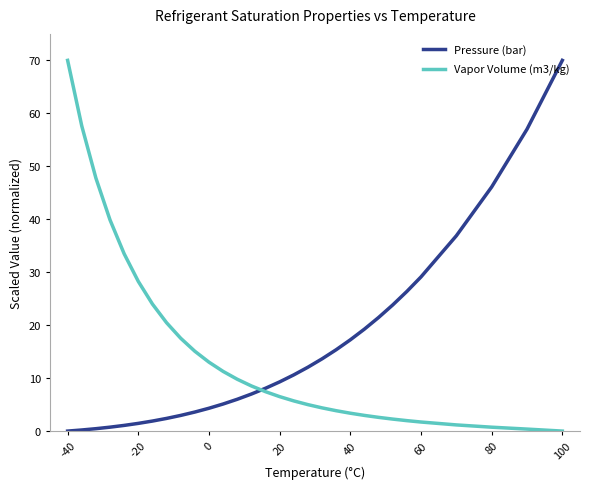

What is the maximum value shown in the chart?

70.0